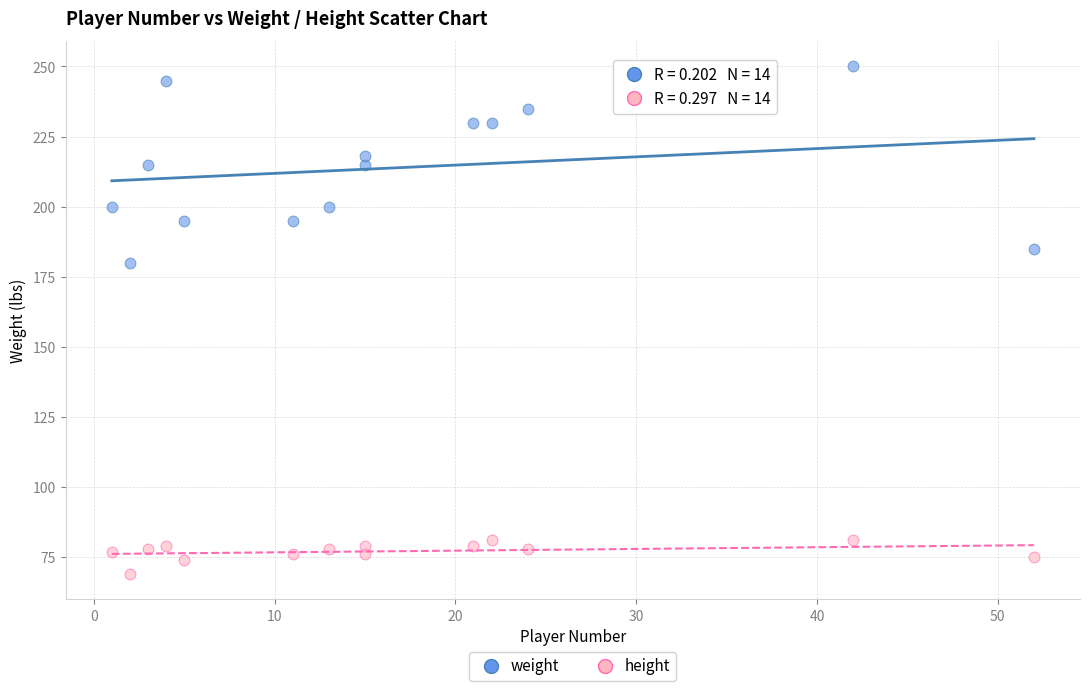

Which series has the largest Y range (max minus min)?

weight